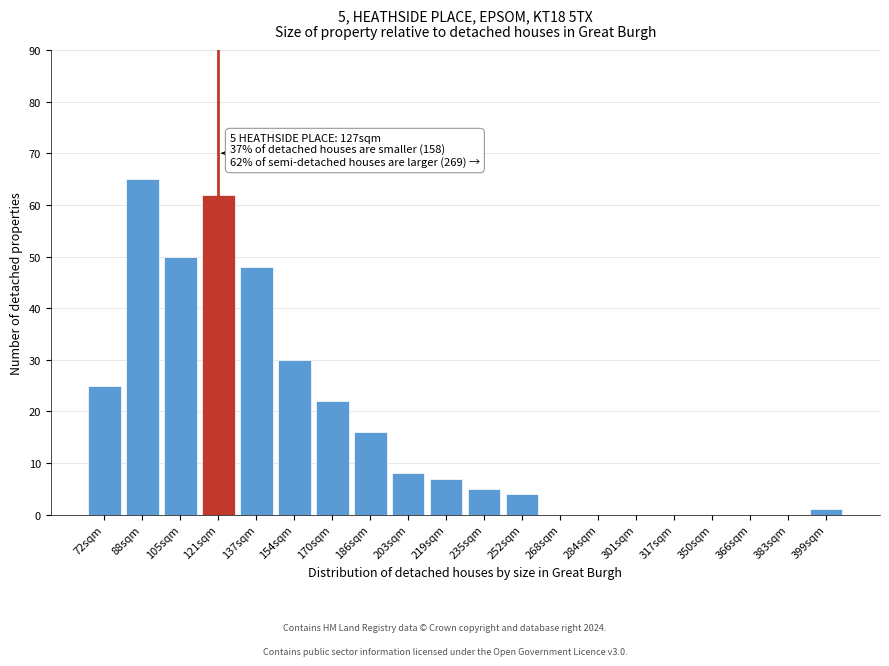

Reading right to left, transcribe all the data shown in this chart.

399sqm=1	383sqm=0	366sqm=0	350sqm=0	317sqm=0	301sqm=0	284sqm=0	268sqm=0	252sqm=4	235sqm=5	219sqm=7	203sqm=8	186sqm=16	170sqm=22	154sqm=30	137sqm=48	121sqm=62	105sqm=50	88sqm=65	72sqm=25